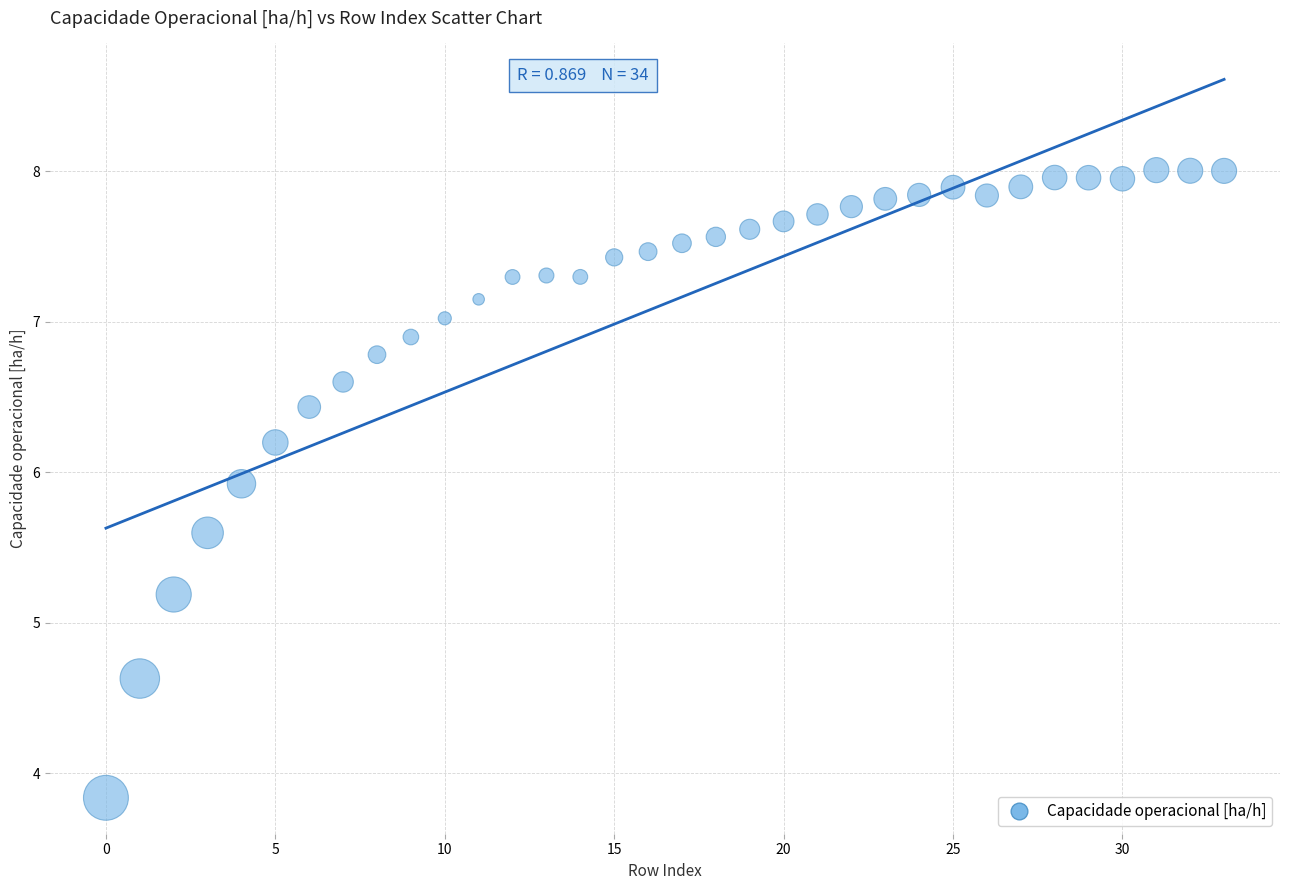

What Y value in the scatter plot is closest to 5?

5.2